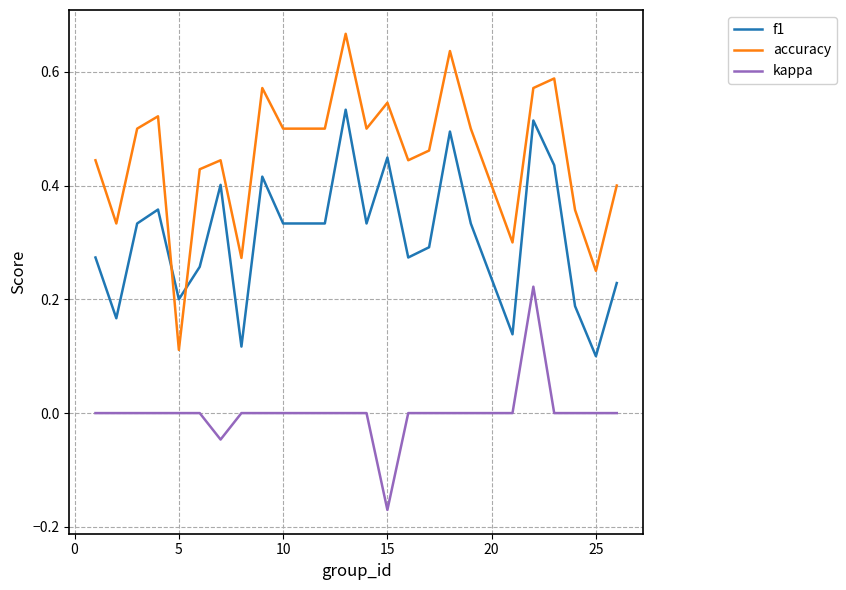

Which series has the widest spread of values?

accuracy